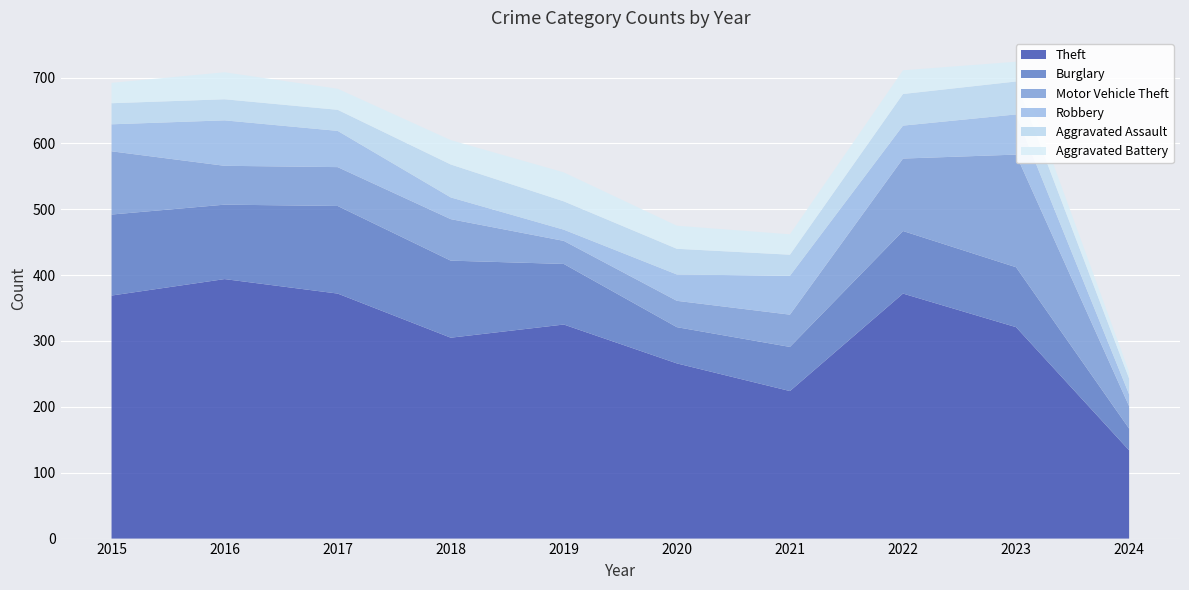

Reading right to left, what are all the values shown in this chart?

Theft: 2024=134	2023=321	2022=372	2021=224	2020=266	2019=325	2018=305	2017=372	2016=394	2015=369
Burglary: 2024=33	2023=91	2022=95	2021=67	2020=55	2019=92	2018=117	2017=133	2016=113	2015=123
Motor Vehicle Theft: 2024=34	2023=171	2022=110	2021=49	2020=40	2019=35	2018=63	2017=59	2016=59	2015=96
Robbery: 2024=18	2023=61	2022=50	2021=59	2020=40	2019=17	2018=33	2017=55	2016=69	2015=41
Aggravated Assault: 2024=24	2023=50	2022=48	2021=32	2020=39	2019=43	2018=50	2017=32	2016=32	2015=32
Aggravated Battery: 2024=10	2023=30	2022=36	2021=31	2020=35	2019=44	2018=37	2017=32	2016=41	2015=31